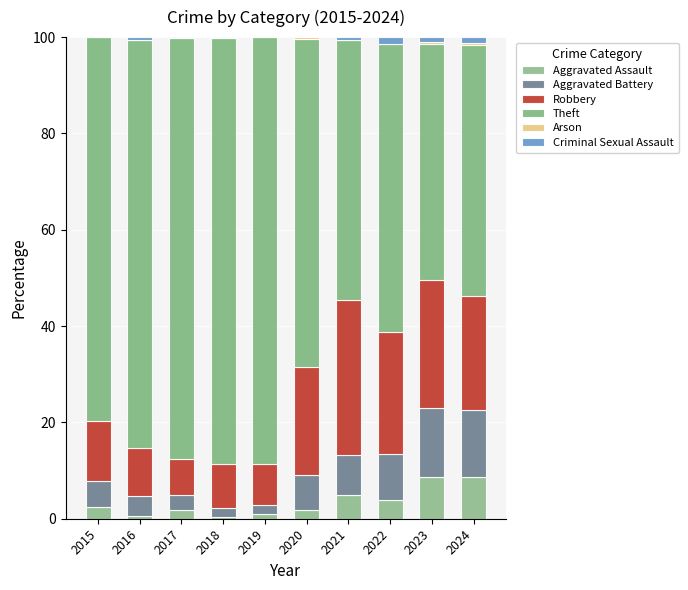

What is the total value across all series at 2024?

100.0